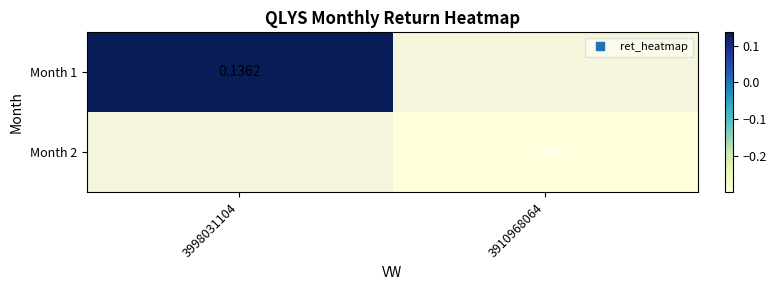

Rank the series at 3998031104 from highest to lowest value.

Month 1, Month 2